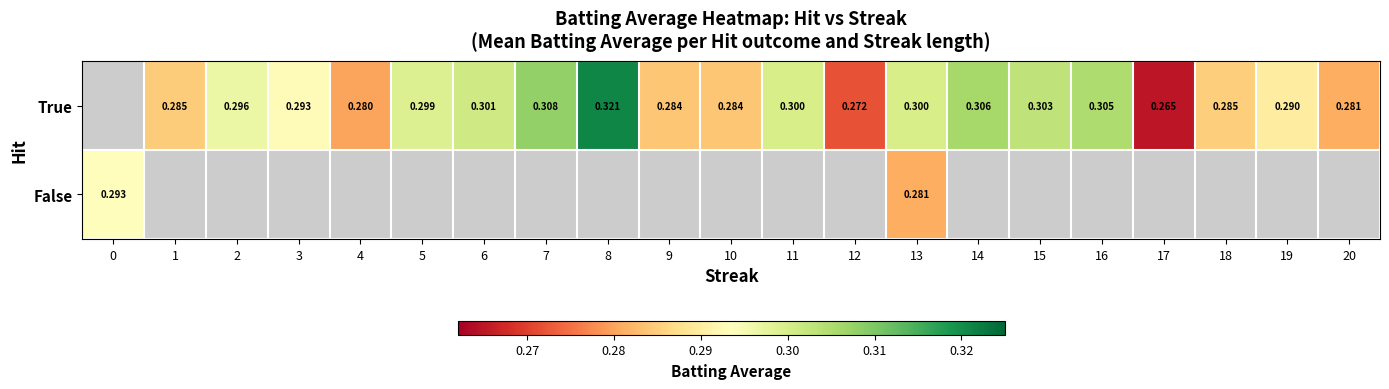

True or false: True has a value of 0.3 at 1.

True